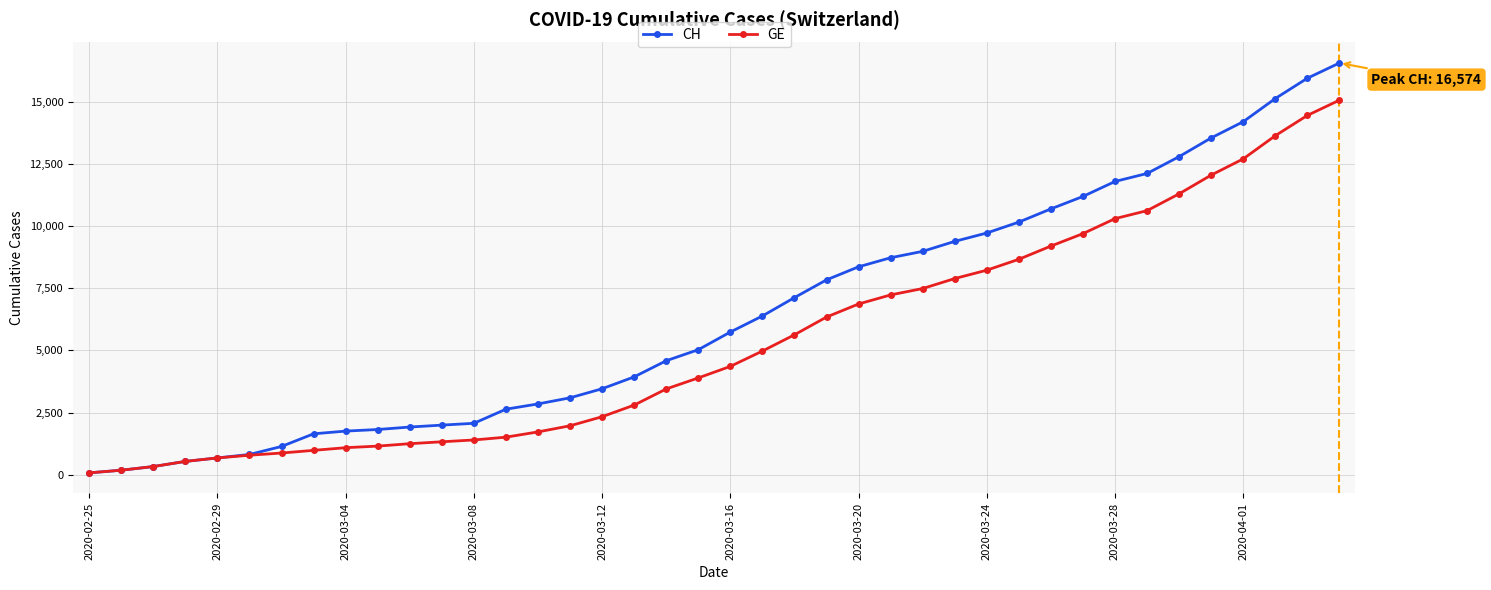

What is the maximum value shown in the chart?

16574